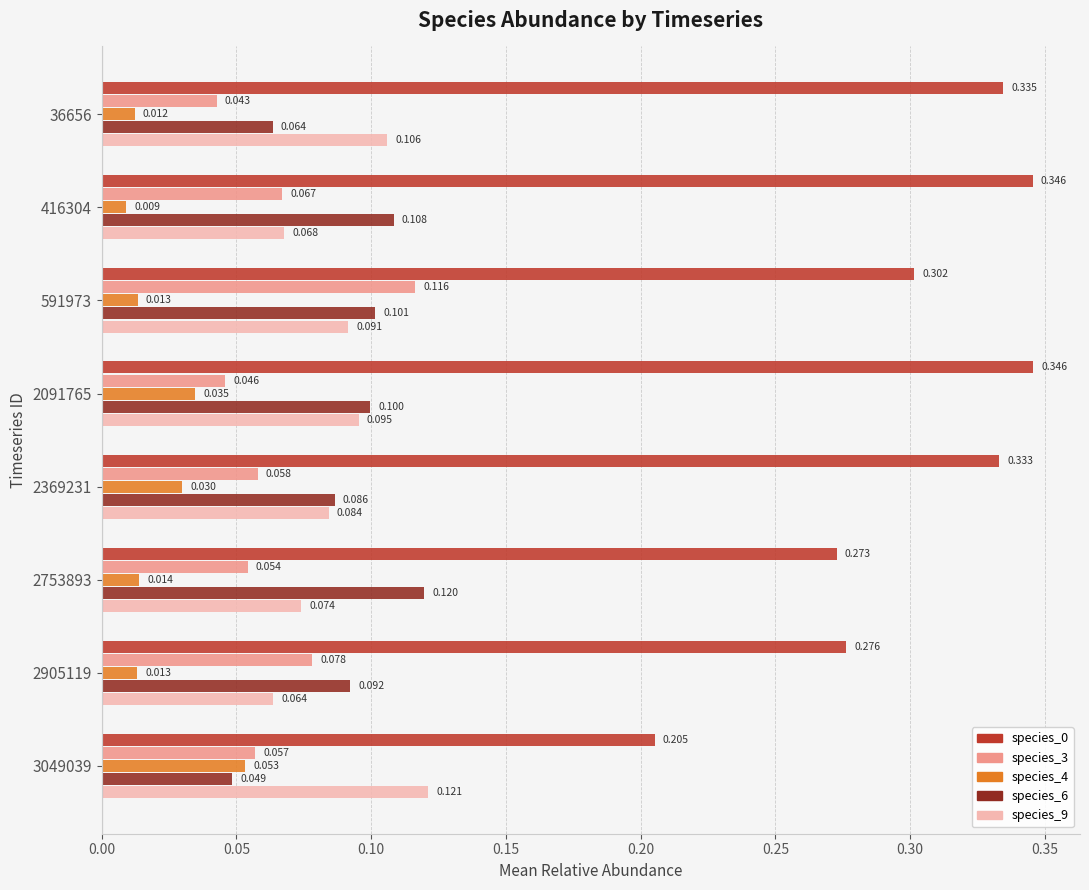

Count the number of data series in this chart.

5